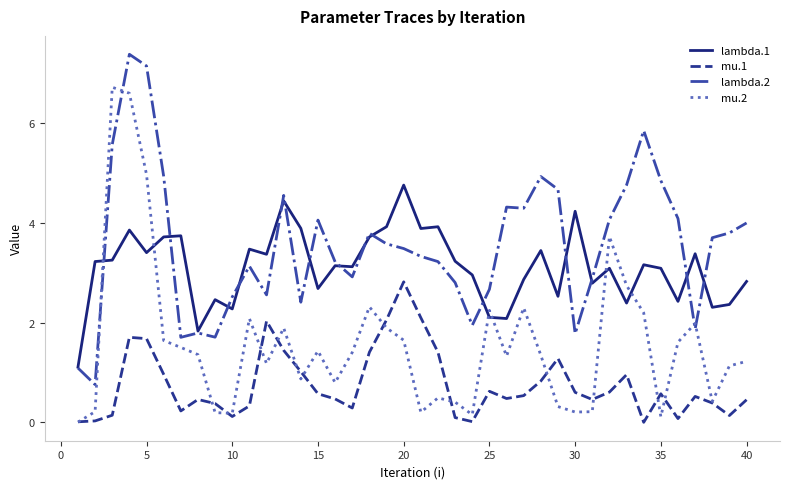

What is the greatest value displayed?

7.4